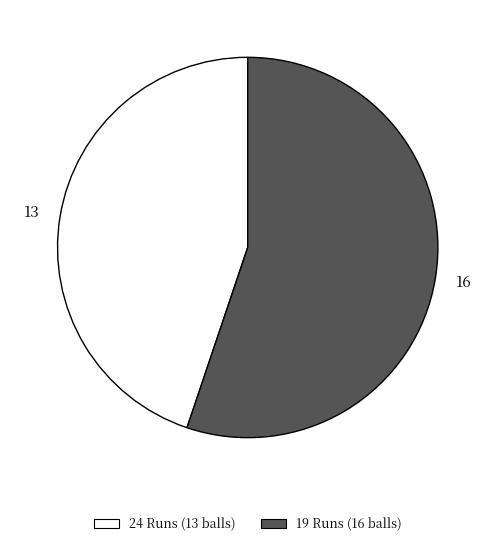

True or false: 19 Runs (16 balls) accounts for 55% of the total.

True